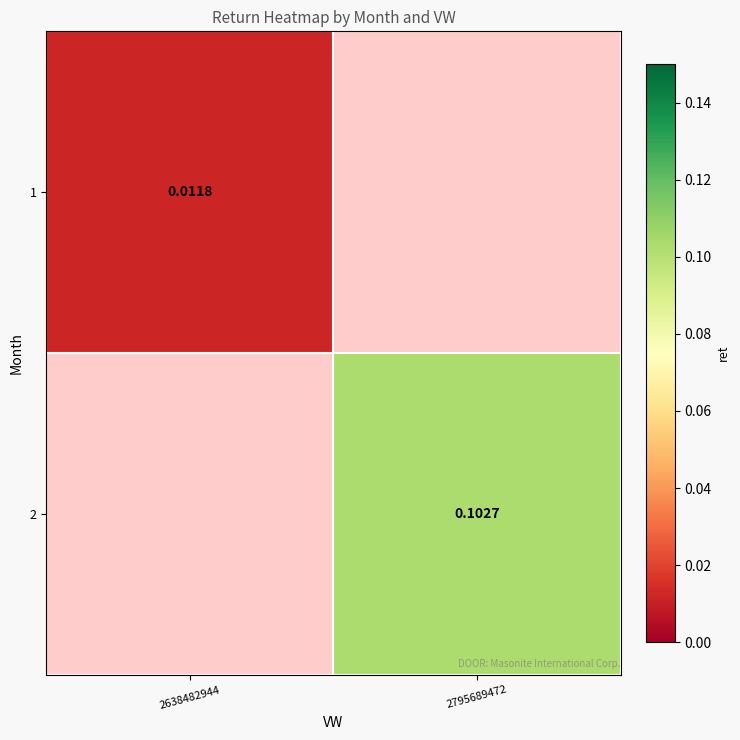

The 2 series shows 0.0 at 2795689472. True or false?

False